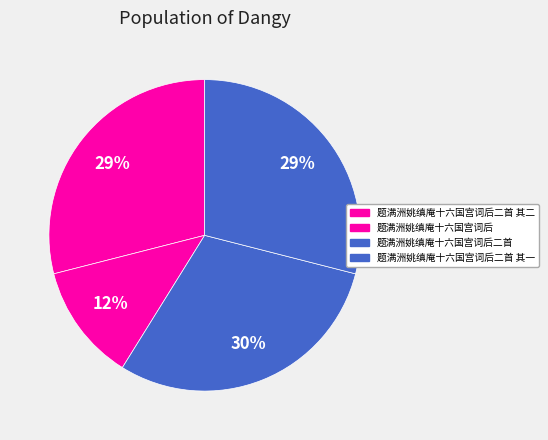

To the nearest percent, what is the difference between the largest and smallest slice percentages?

18%